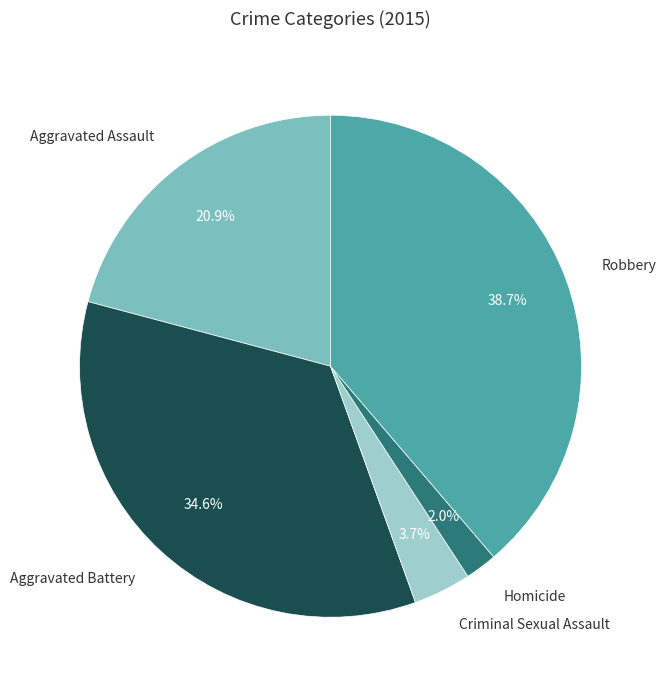

What percentage is the Criminal Sexual Assault slice, to the nearest percent?

4%